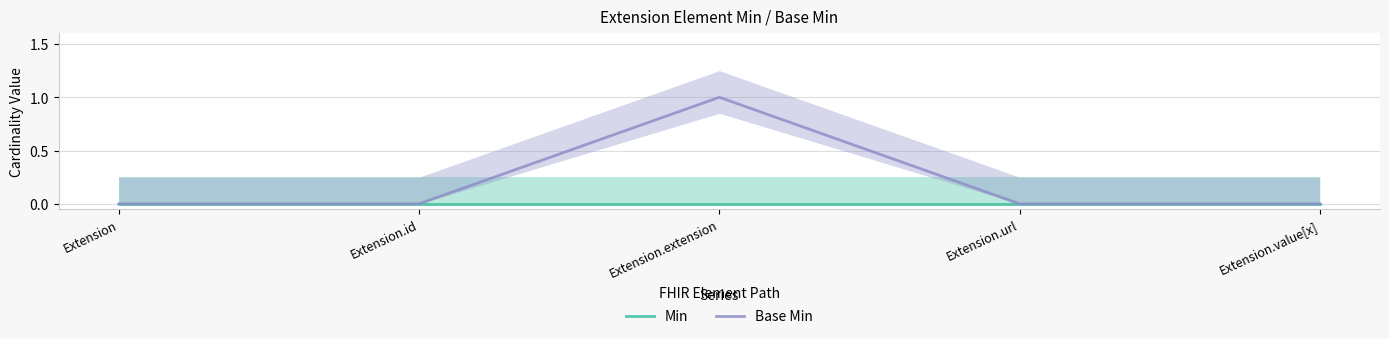

Count the number of categories in the chart.

5